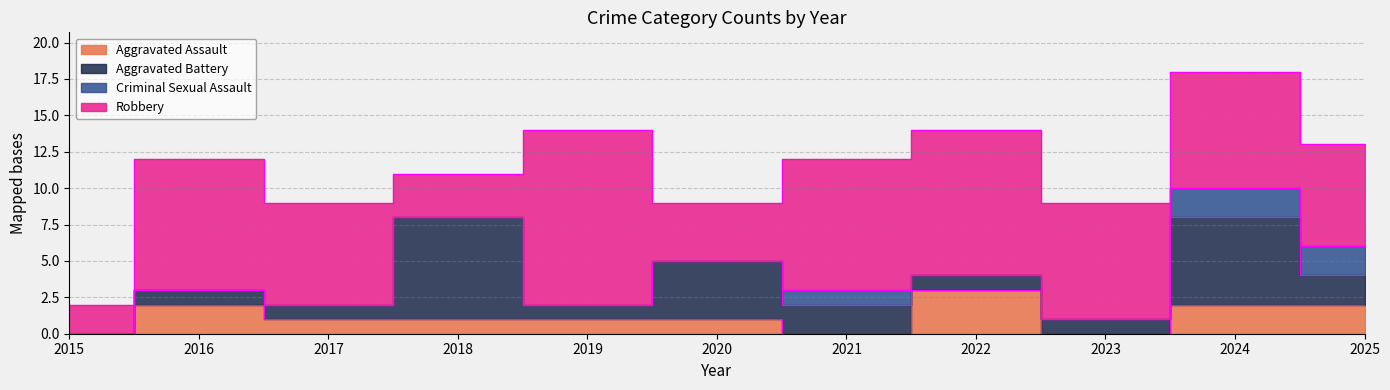

At which label does Aggravated Battery first exceed 1?

2018